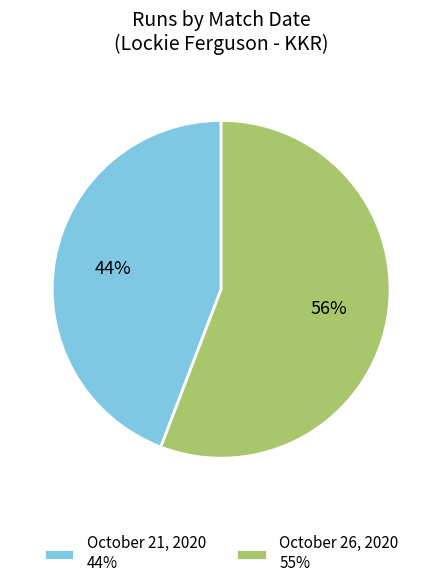

How many slices are in this pie chart?

2